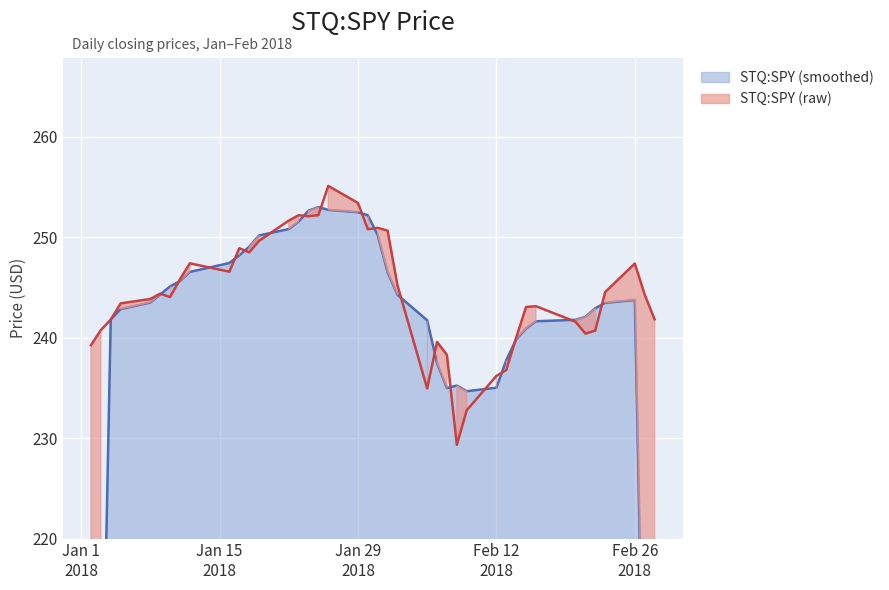

What is the label of the 15th point from the left?

2018-01-23